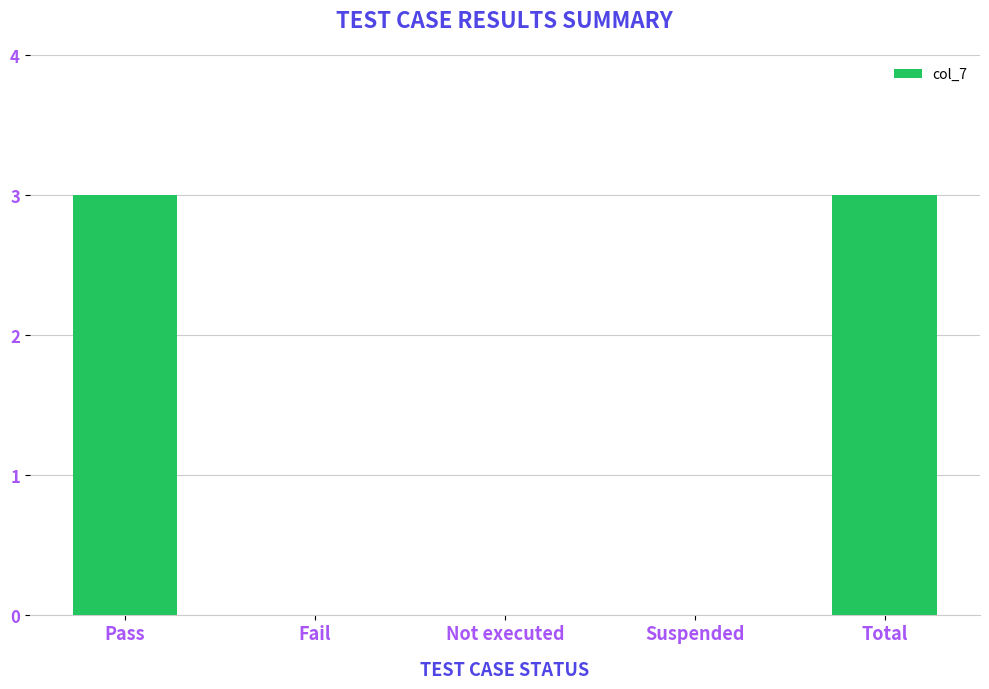

What is the change in value from Pass to Not executed?

-3